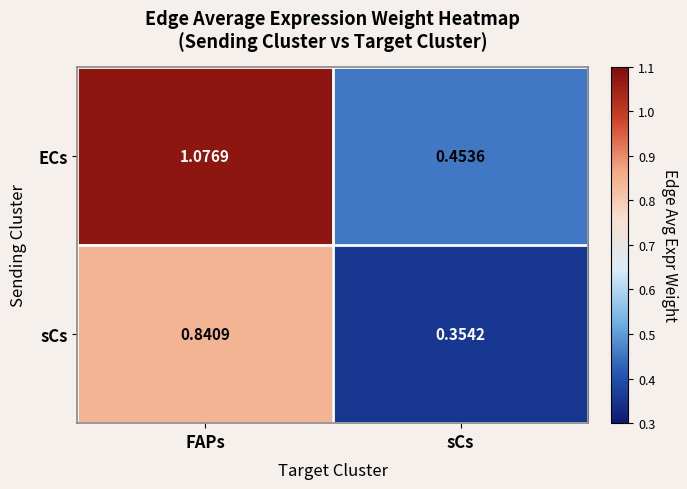

Count the number of categories in the chart.

2